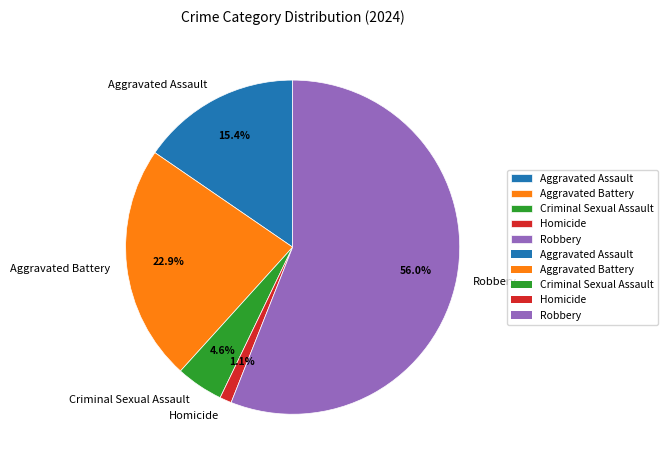

What percentage do Aggravated Assault and Aggravated Battery together represent?

38.3%